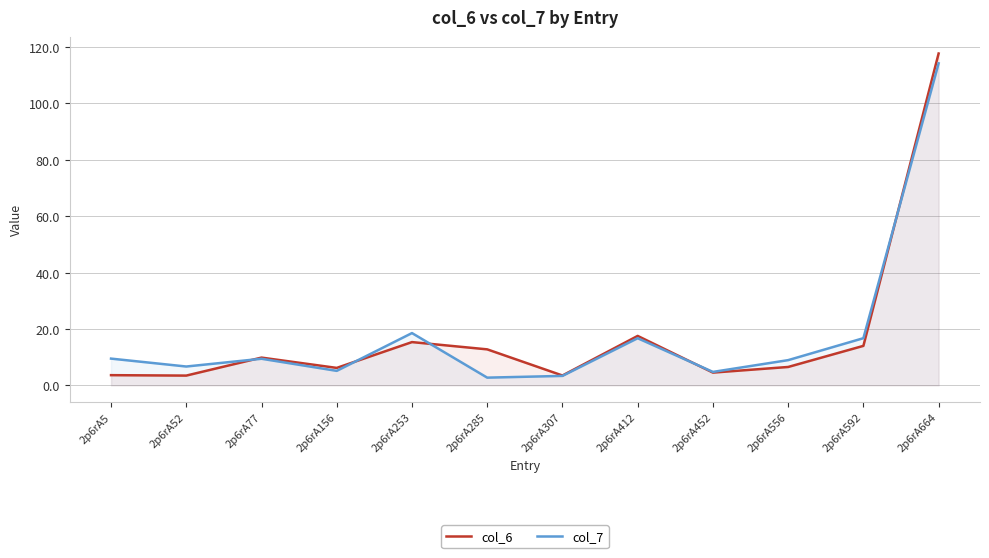

At which category is the sum across all series the highest?

2p6rA664